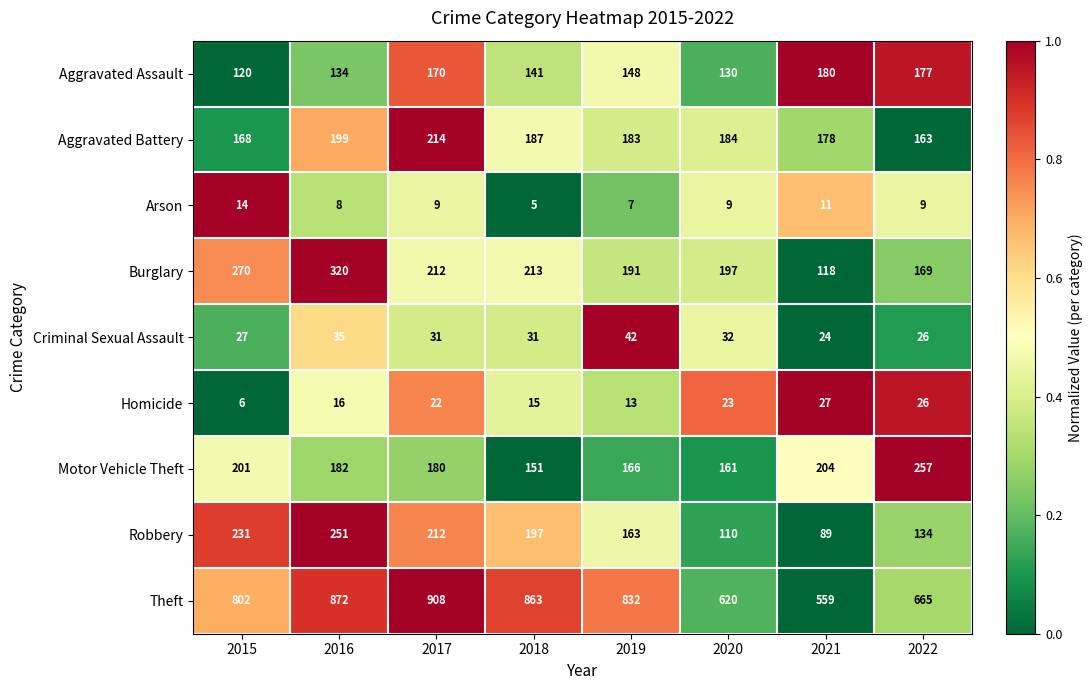

What is the difference between the maximum and minimum values in the Robbery series?

162